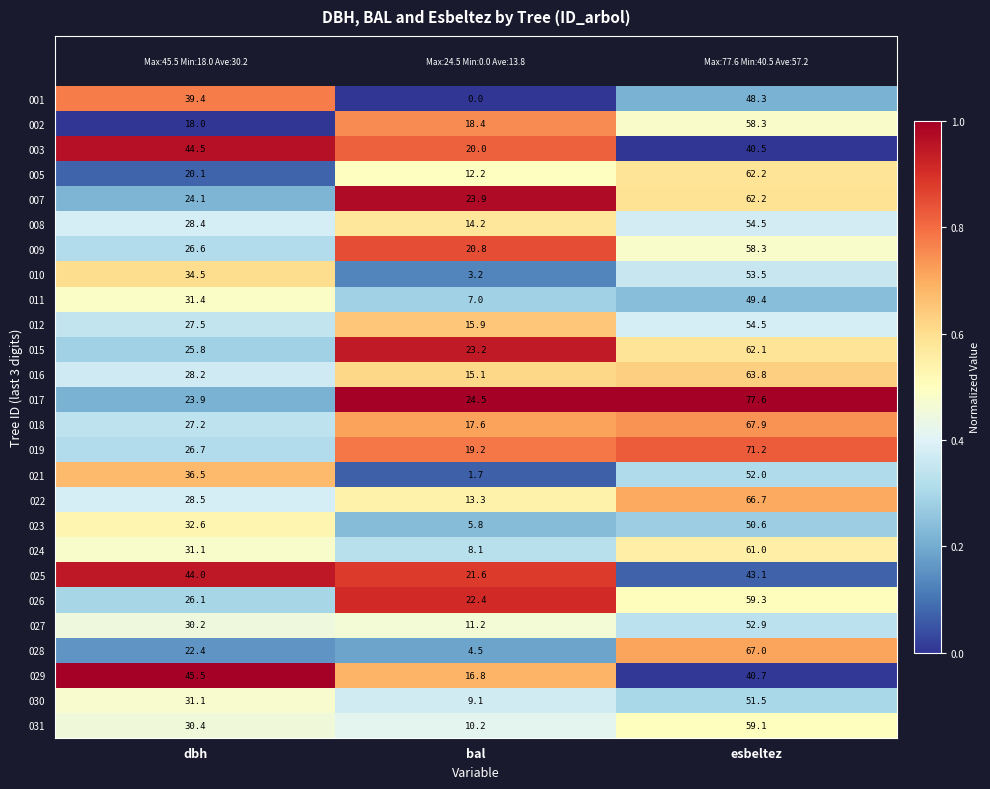

Which series has the largest total across all categories?

017